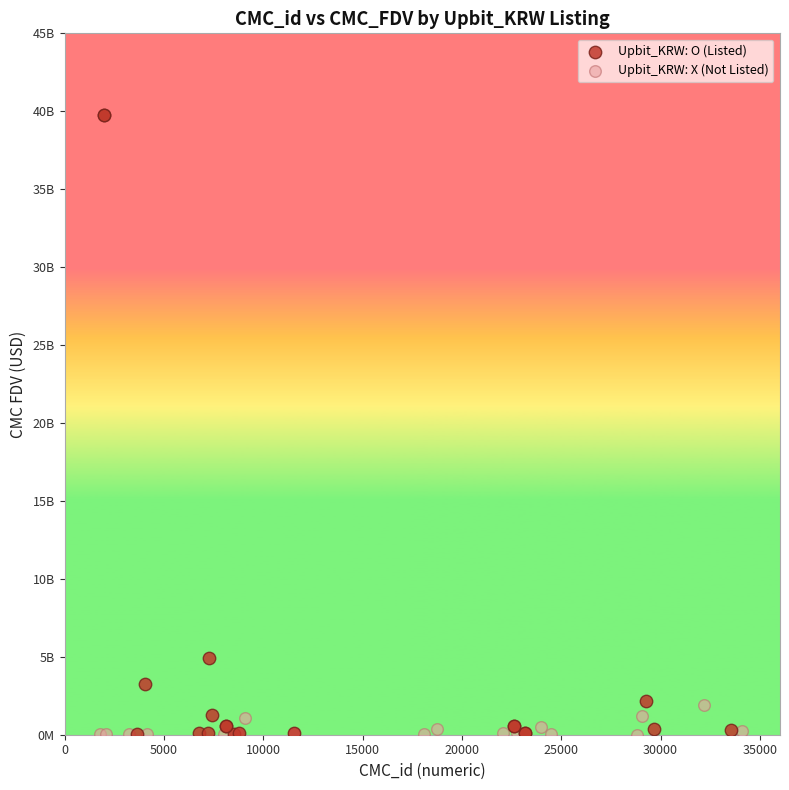

Which series reaches the maximum Y coordinate?

Upbit_KRW: O (Listed)